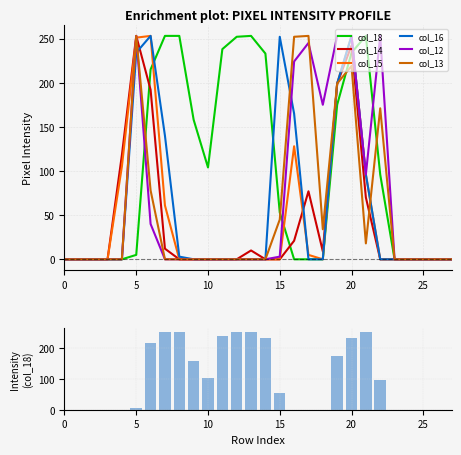

What are all the series names shown in the legend?

col_18, col_14, col_15, col_16, col_12, col_13